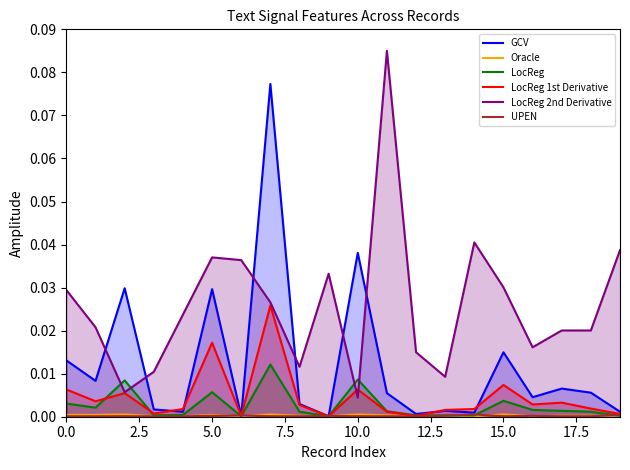

At how many categories does at least one series exceed 0?

20